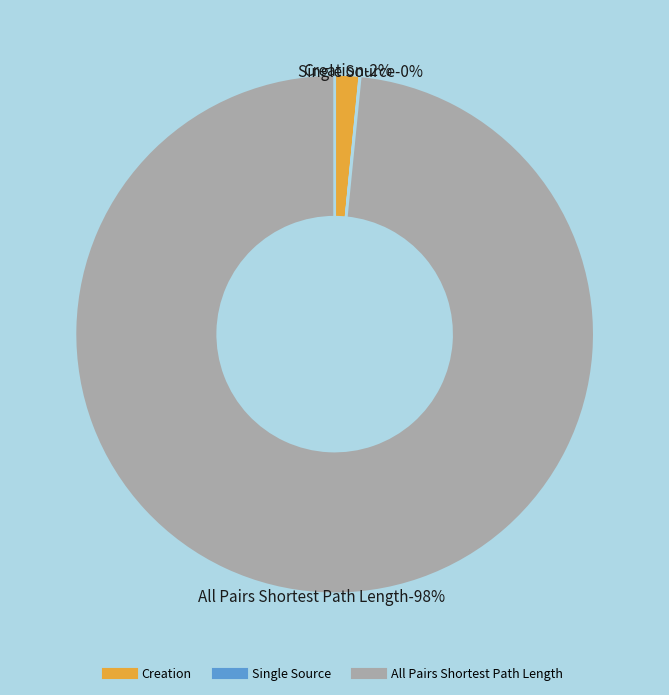

What is the majority slice?

All Pairs Shortest Path Length